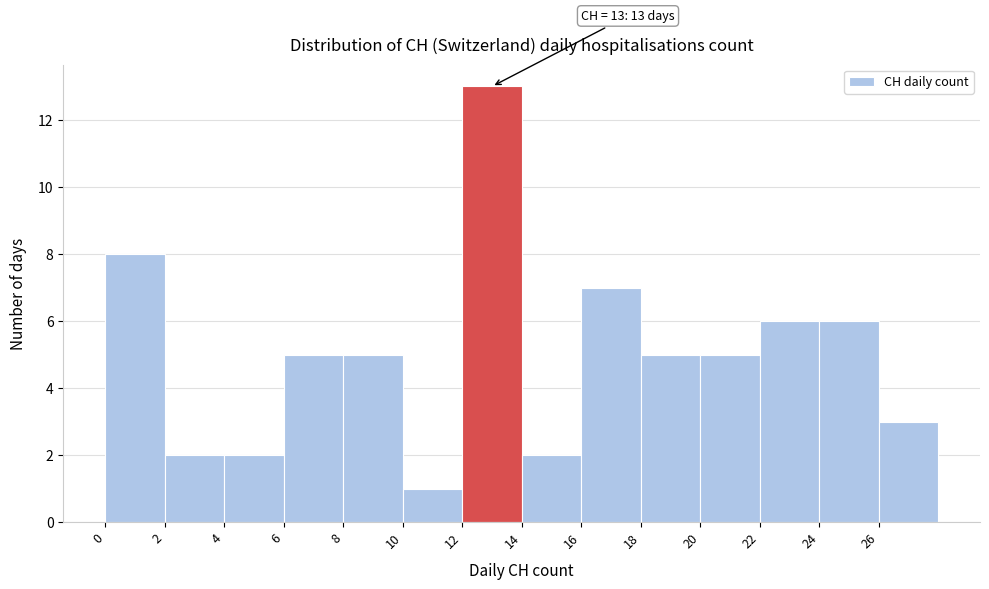

Over which range of the x-axis is the bar tallest?

12 to 14